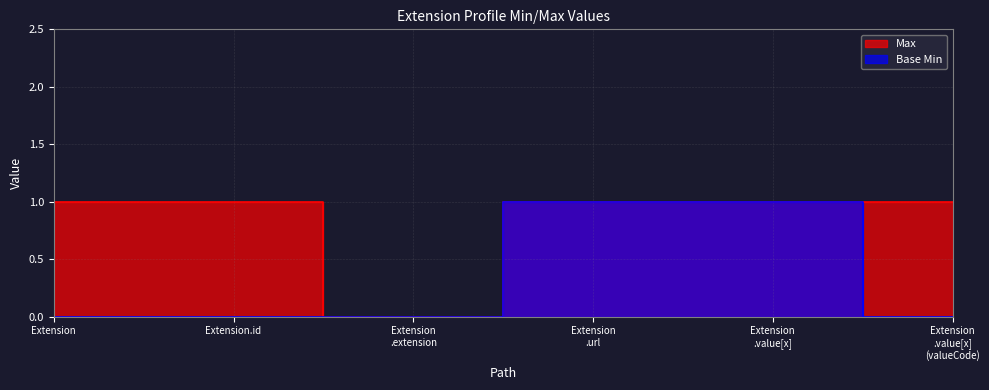

The Base Min series shows 2 at Extension .value[x]. True or false?

False